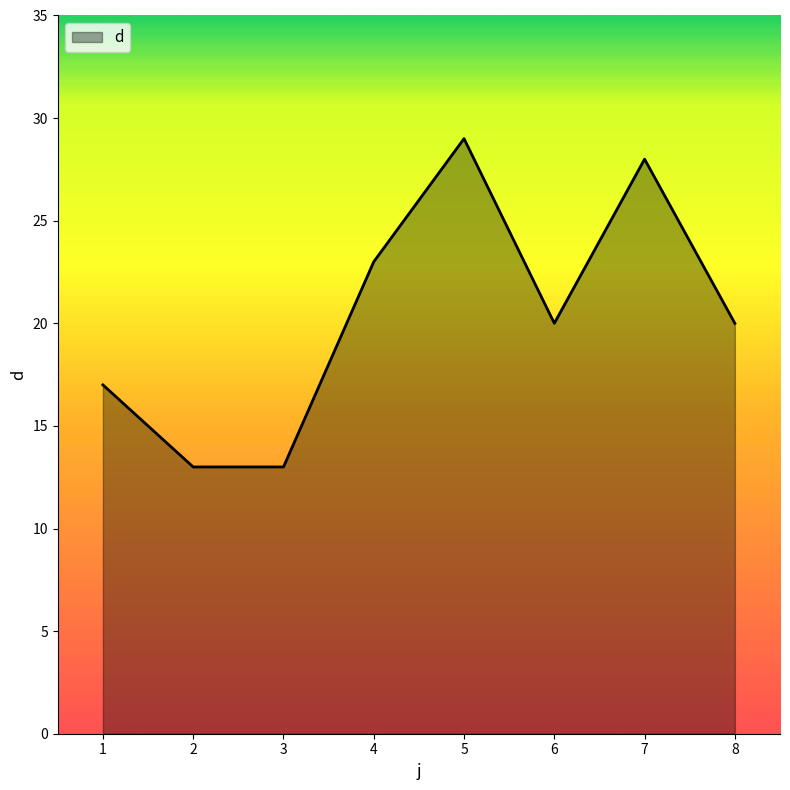

Which category has the highest value across all series?

5